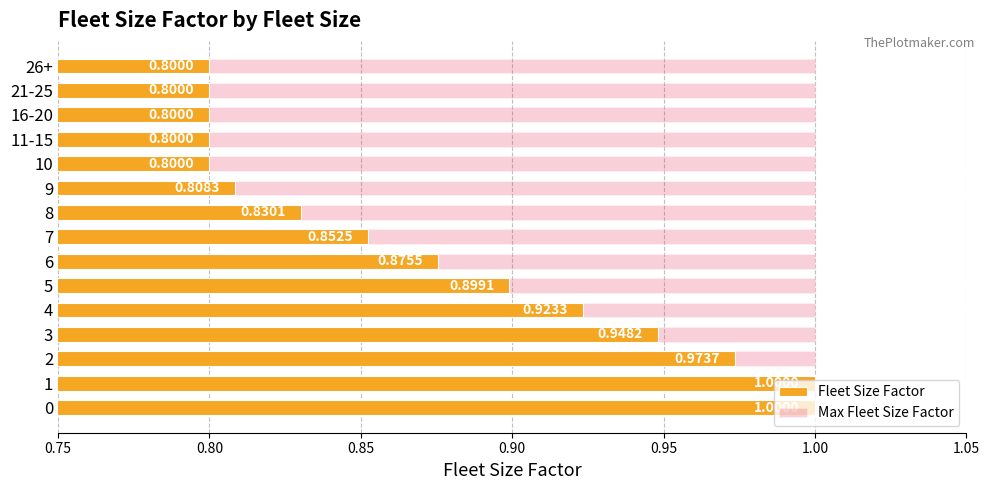

What are all the series names shown in the legend?

Fleet Size Factor, Max Fleet Size Factor